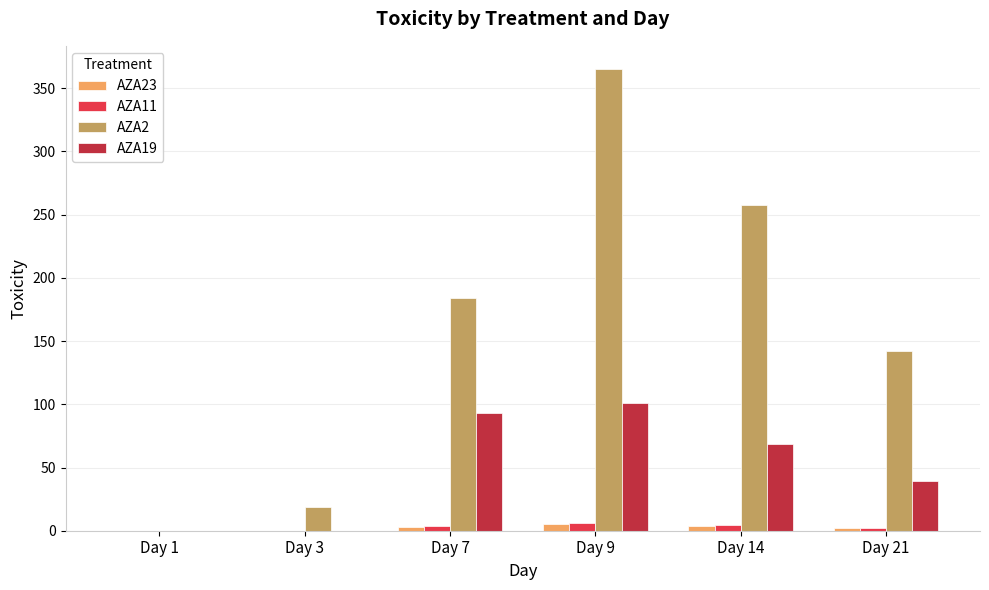

Is it true that AZA2 equals 169.2 at Day 14?

False